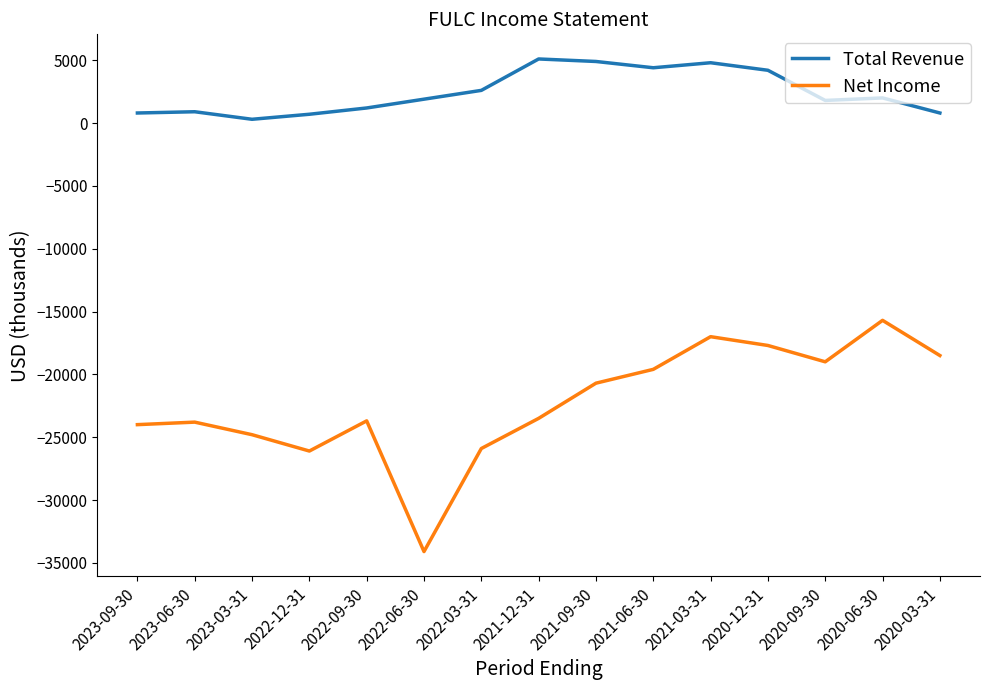

What is the total value across all series at 2022-03-31?

-23300